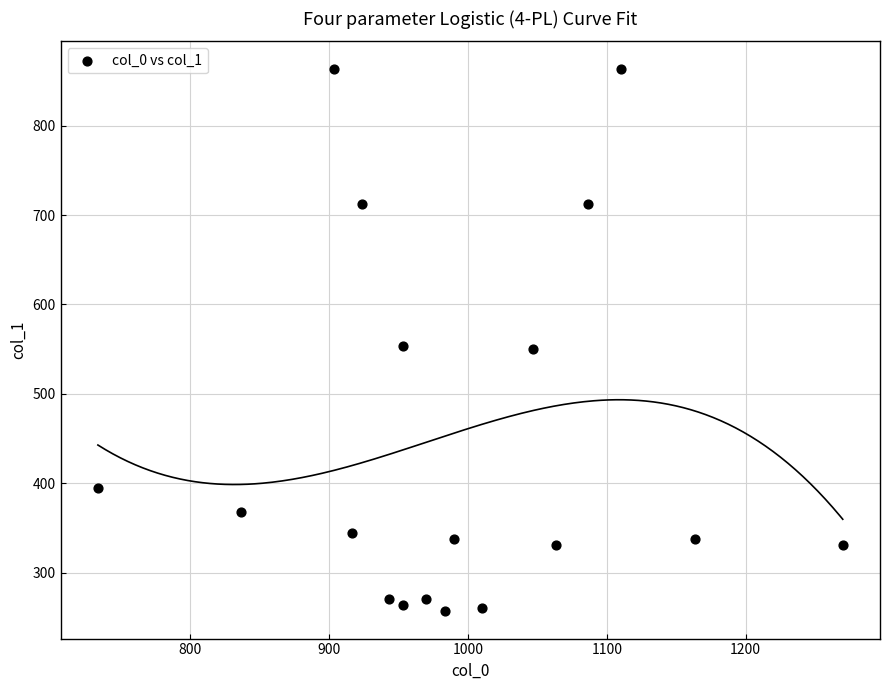

What is the range of Y values (max minus min)?

607.5